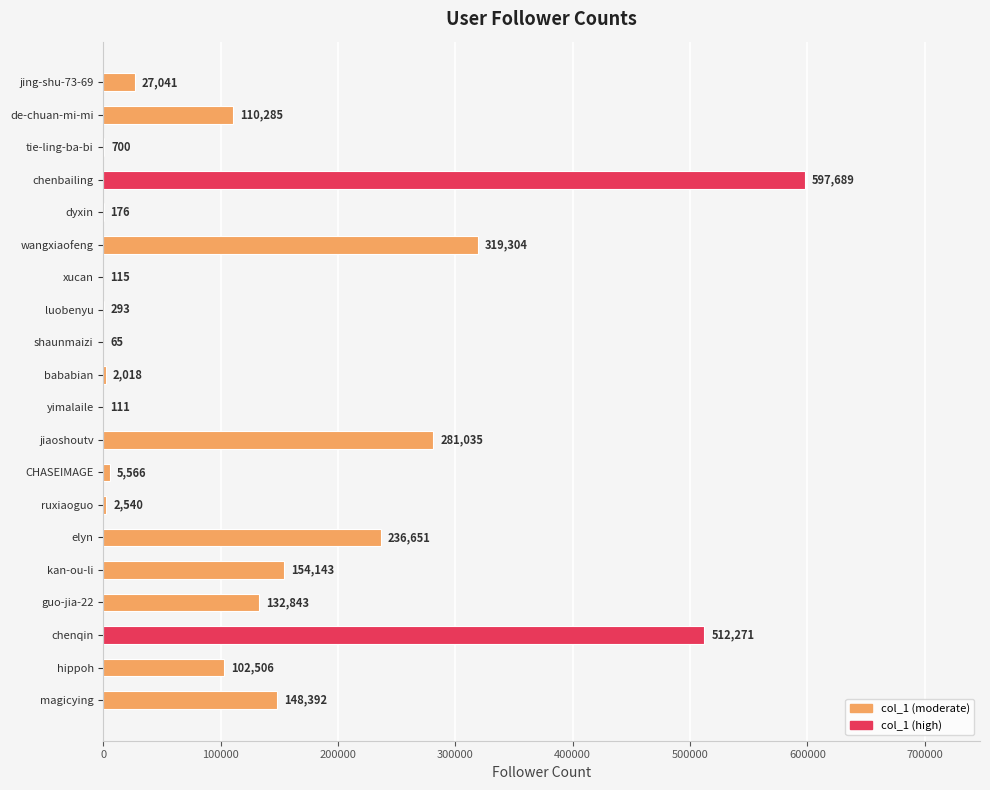

What is the change in value from de-chuan-mi-mi to luobenyu?

-109992